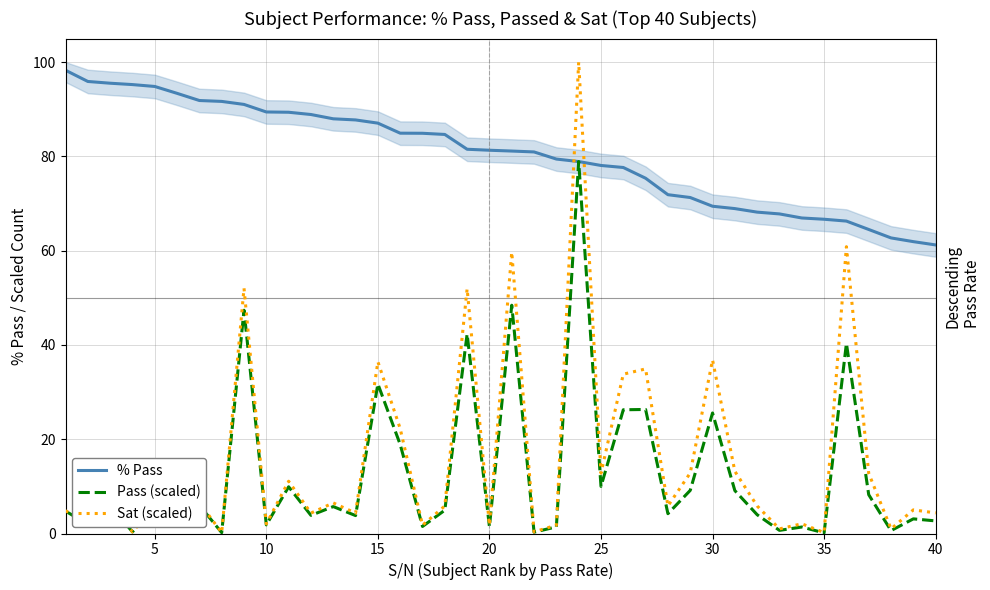

True or false: Pass (scaled) and Sat (scaled) intersect in this chart.

False